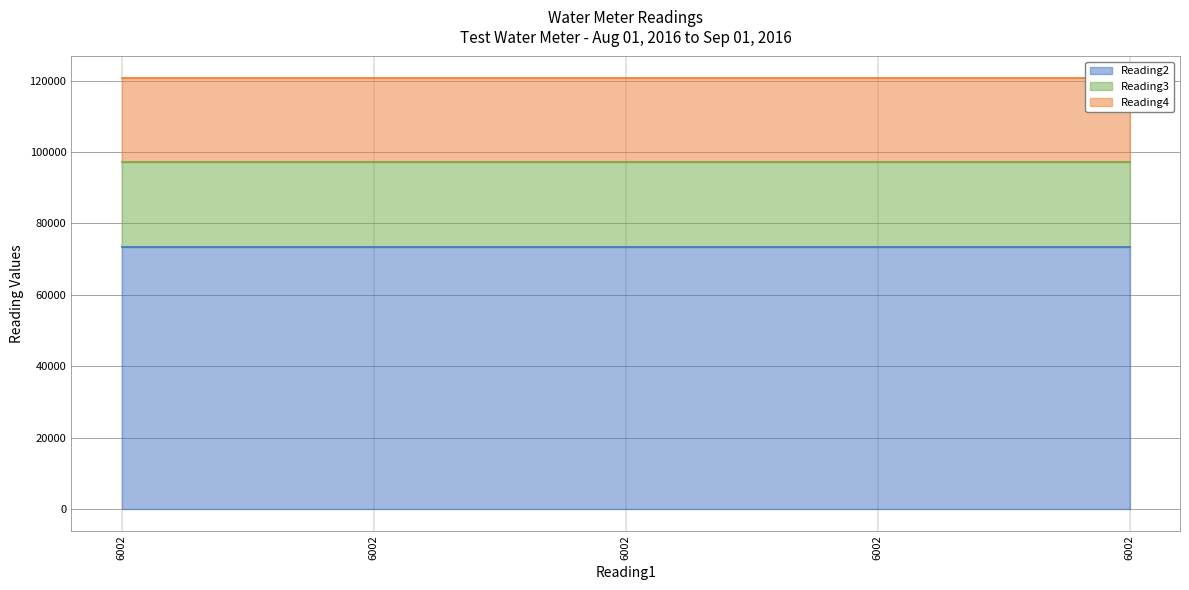

Between 6002 and 6002, which is larger?

6002